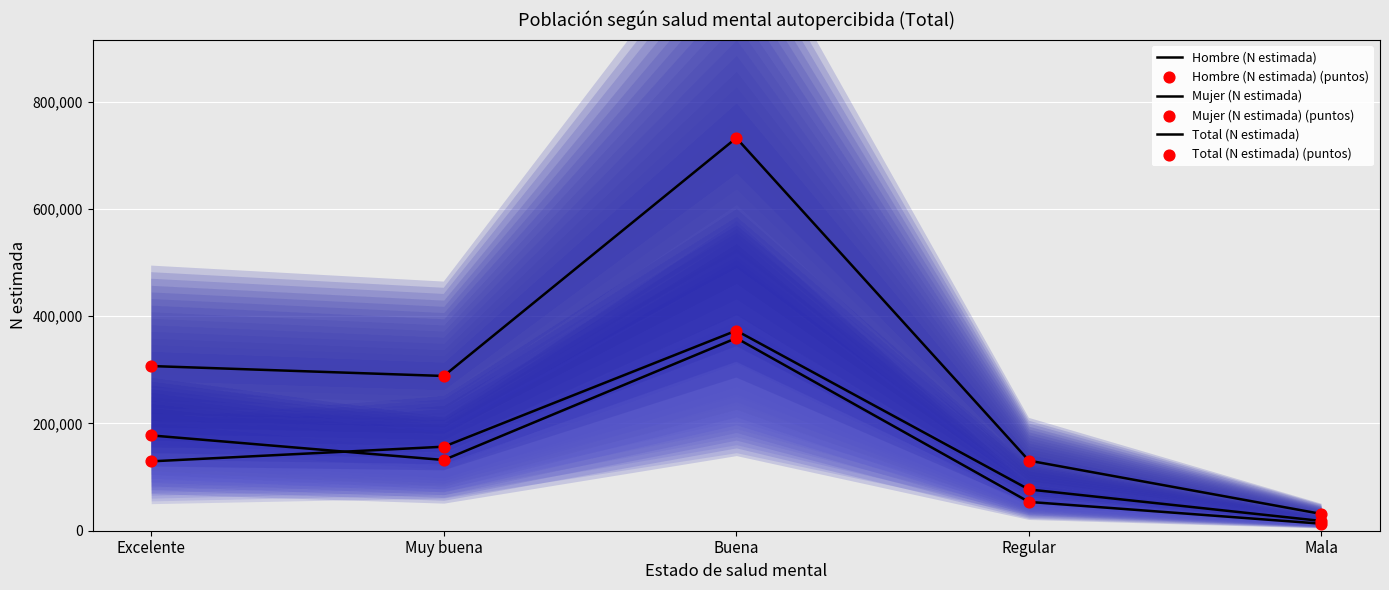

Which series contains the highest Y value?

Total (N estimada)